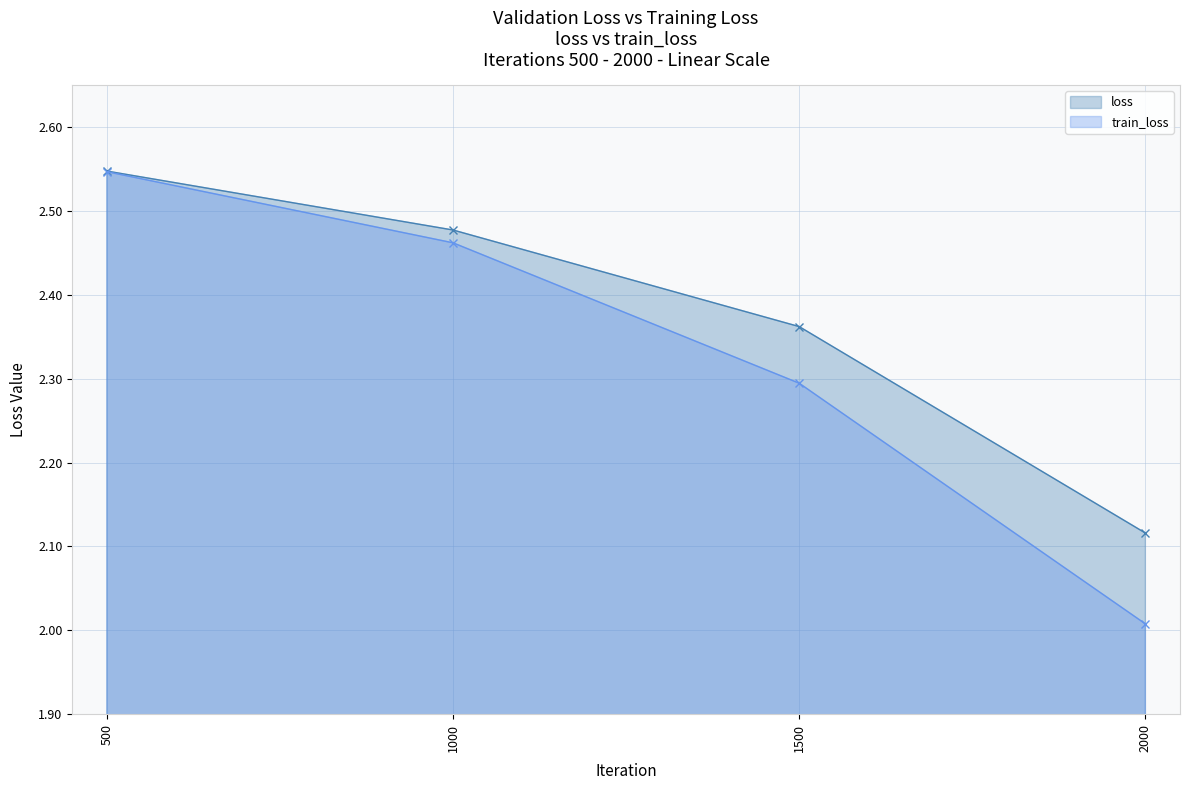

Does the chart display data point markers on the line(s)?

Yes